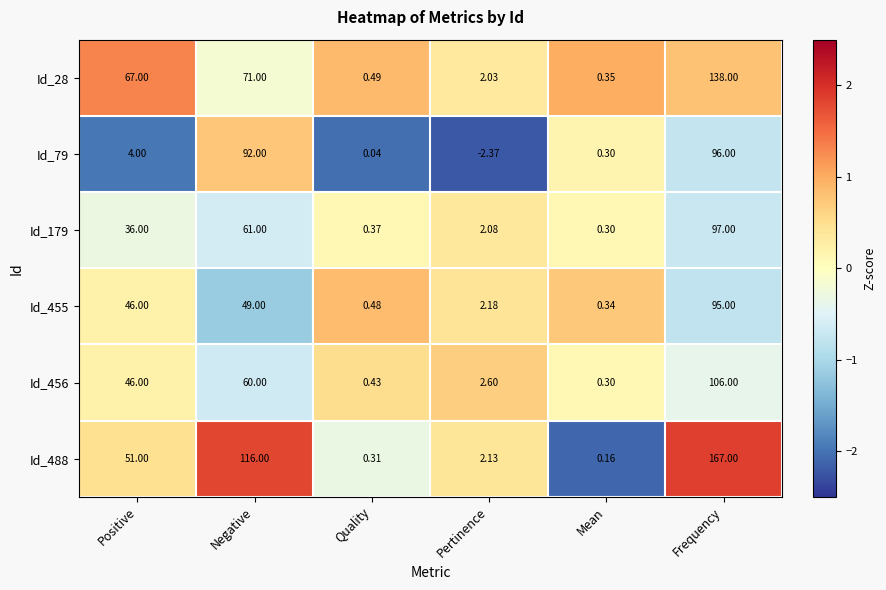

At which category is the sum across all series the highest?

Frequency